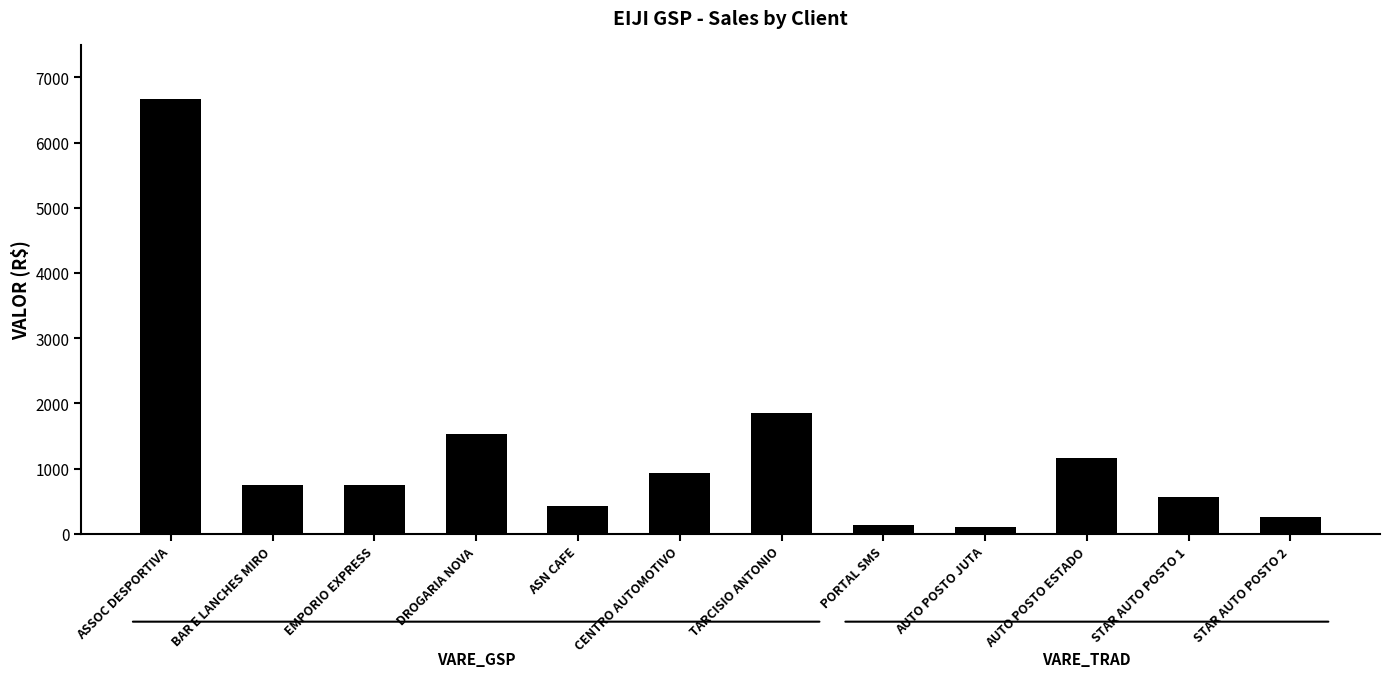

Where does the data first go above 754?

ASSOC DESPORTIVA